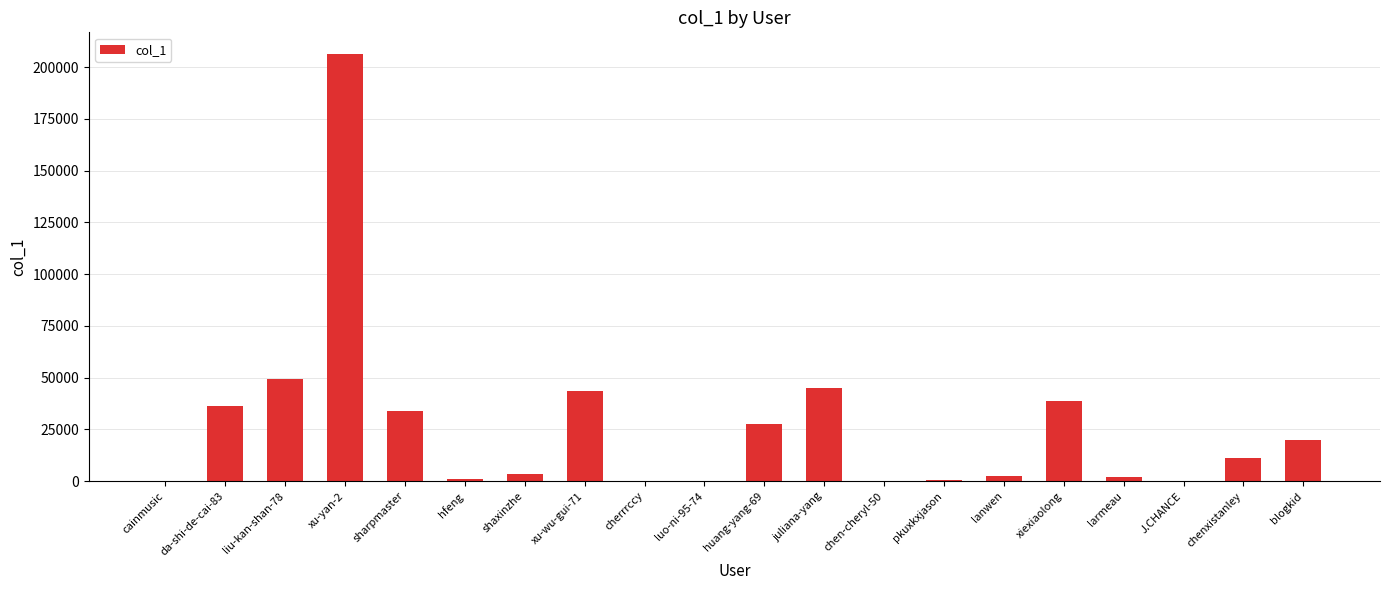

What is the sum of all values?

521066